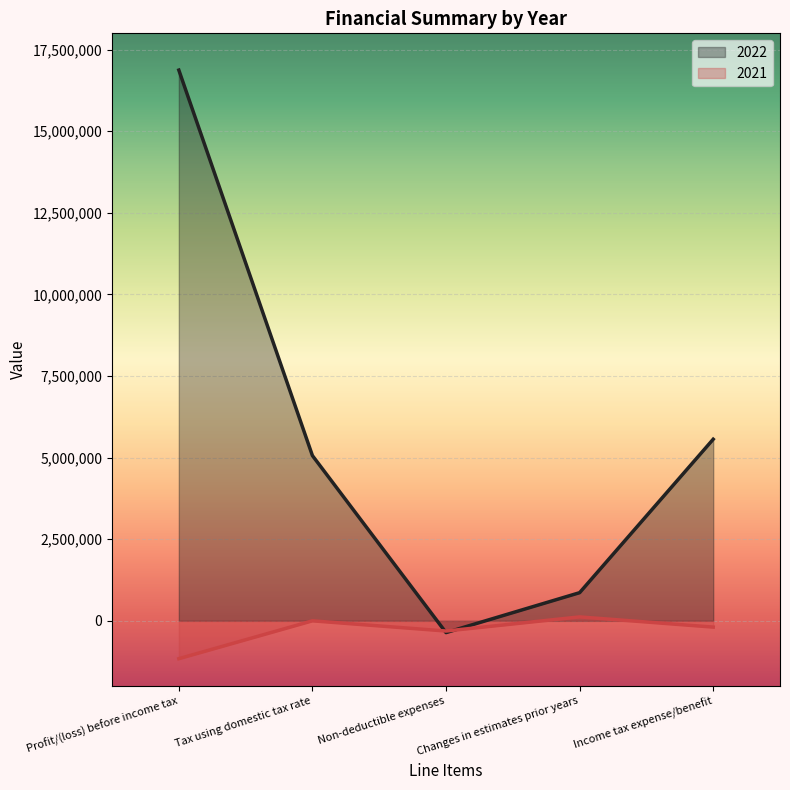

Which category has the highest value across all series?

Profit/(loss) before income tax